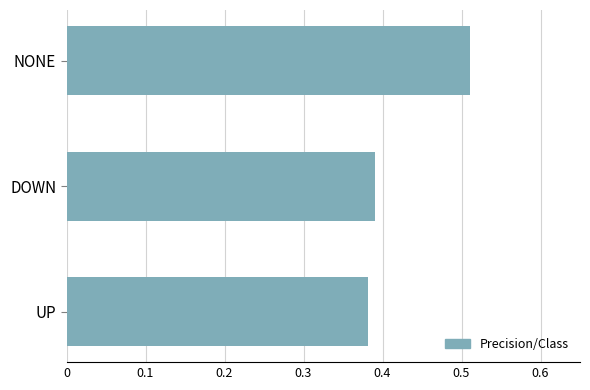

What is the sum of all values?

1.3